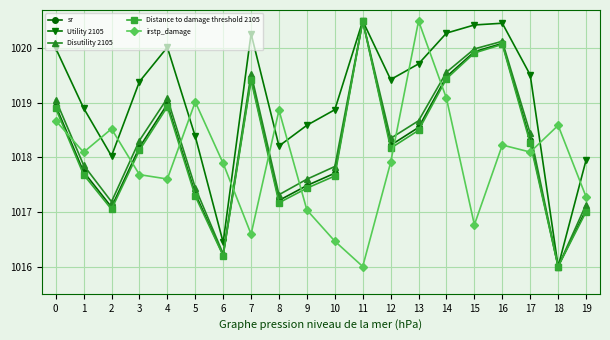

Reading left to right, what are all the values shown in this chart?

sr: 0=1018.9	1=1017.7	2=1017.1	3=1018.2	4=1019.0	5=1017.3	6=1016.2	7=1019.4	8=1017.2	9=1017.5	10=1017.7	11=1020.5	12=1018.2	13=1018.5	14=1019.5	15=1019.9	16=1020.1	17=1018.3	18=1016.0	19=1017.0
Utility 2105: 0=1020.0	1=1018.9	2=1018.0	3=1019.4	4=1020.0	5=1018.4	6=1016.4	7=1020.3	8=1018.2	9=1018.6	10=1018.9	11=1020.5	12=1019.4	13=1019.7	14=1020.3	15=1020.4	16=1020.5	17=1019.5	18=1016.0	19=1017.9
Disutility 2105: 0=1019.1	1=1017.9	2=1017.2	3=1018.3	4=1019.1	5=1017.4	6=1016.2	7=1019.5	8=1017.3	9=1017.6	10=1017.8	11=1020.5	12=1018.3	13=1018.7	14=1019.6	15=1020.0	16=1020.1	17=1018.4	18=1016.0	19=1017.1
Distance to damage threshold 2105: 0=1018.9	1=1017.7	2=1017.0	3=1018.1	4=1018.9	5=1017.3	6=1016.2	7=1019.4	8=1017.2	9=1017.4	10=1017.7	11=1020.5	12=1018.2	13=1018.5	14=1019.4	15=1019.9	16=1020.1	17=1018.3	18=1016.0	19=1017.0
irstp_damage: 0=1018.7	1=1018.1	2=1018.5	3=1017.7	4=1017.6	5=1019.0	6=1017.9	7=1016.6	8=1018.9	9=1017.0	10=1016.5	11=1016.0	12=1017.9	13=1020.5	14=1019.1	15=1016.8	16=1018.2	17=1018.1	18=1018.6	19=1017.3